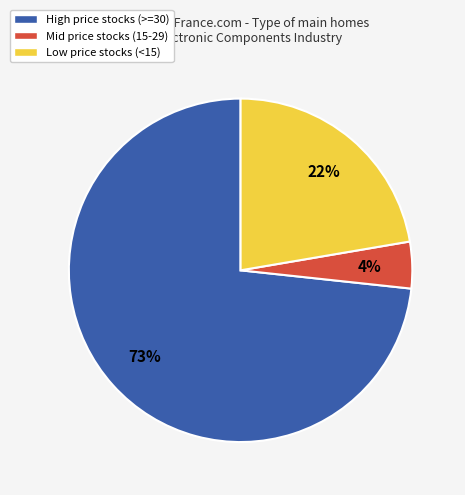

Combined, do Low price stocks (<15) and Mid price stocks (15-29) account for over 50%?

No